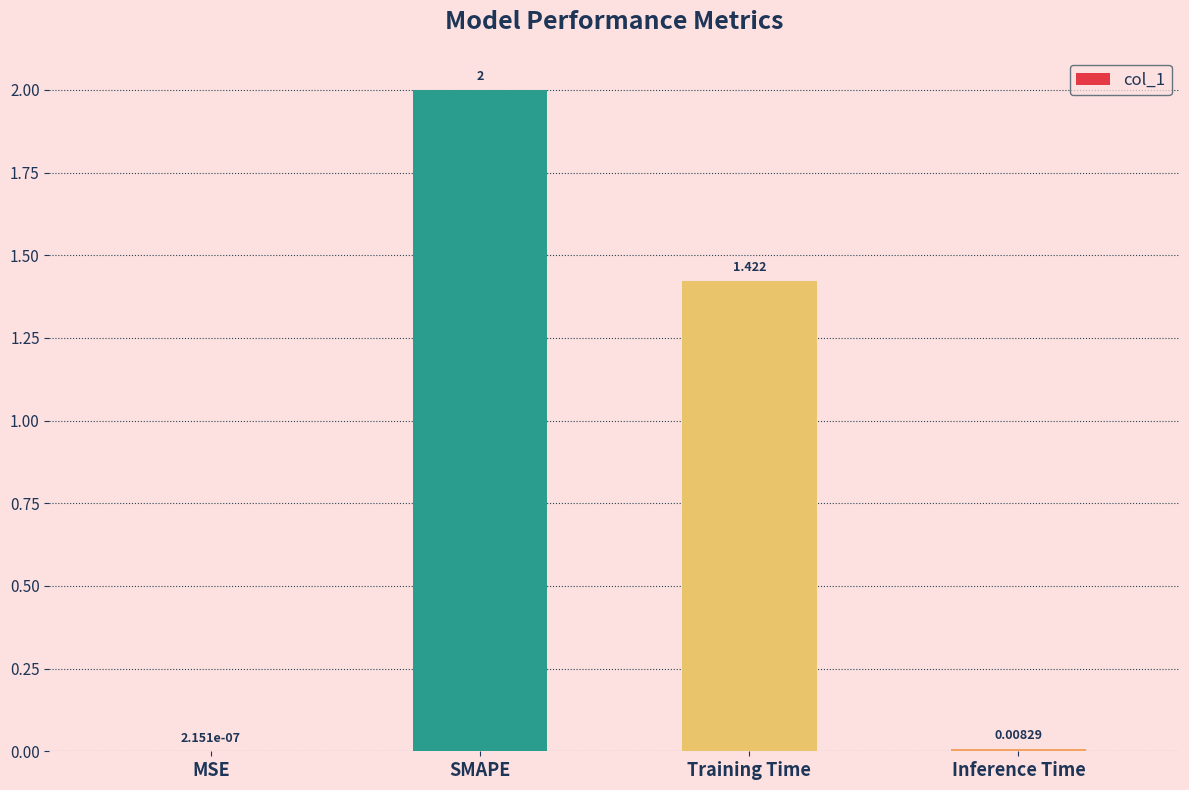

Which has a higher value, MSE or SMAPE?

SMAPE